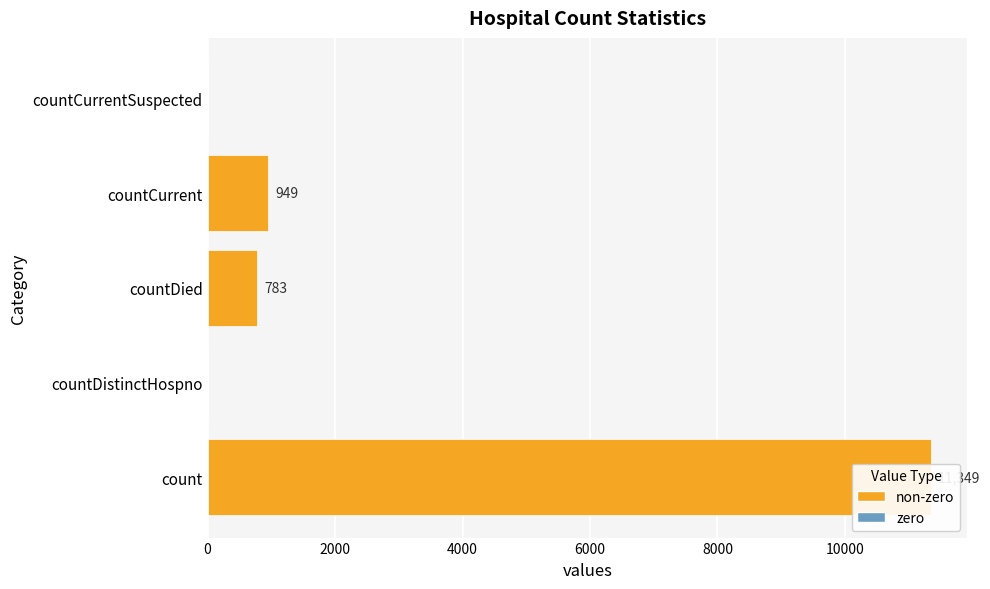

What is the sum of all values?

13081